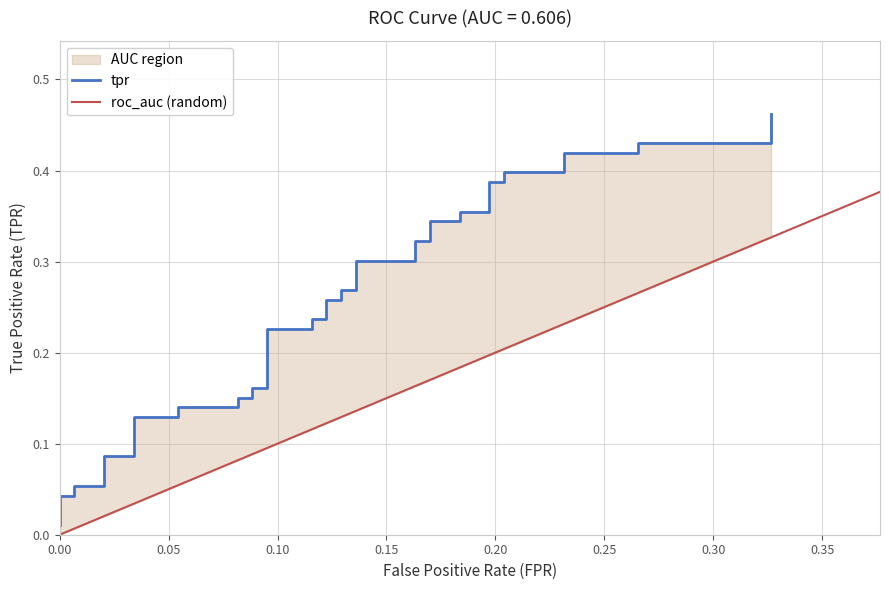

What is the greatest value displayed?

0.5